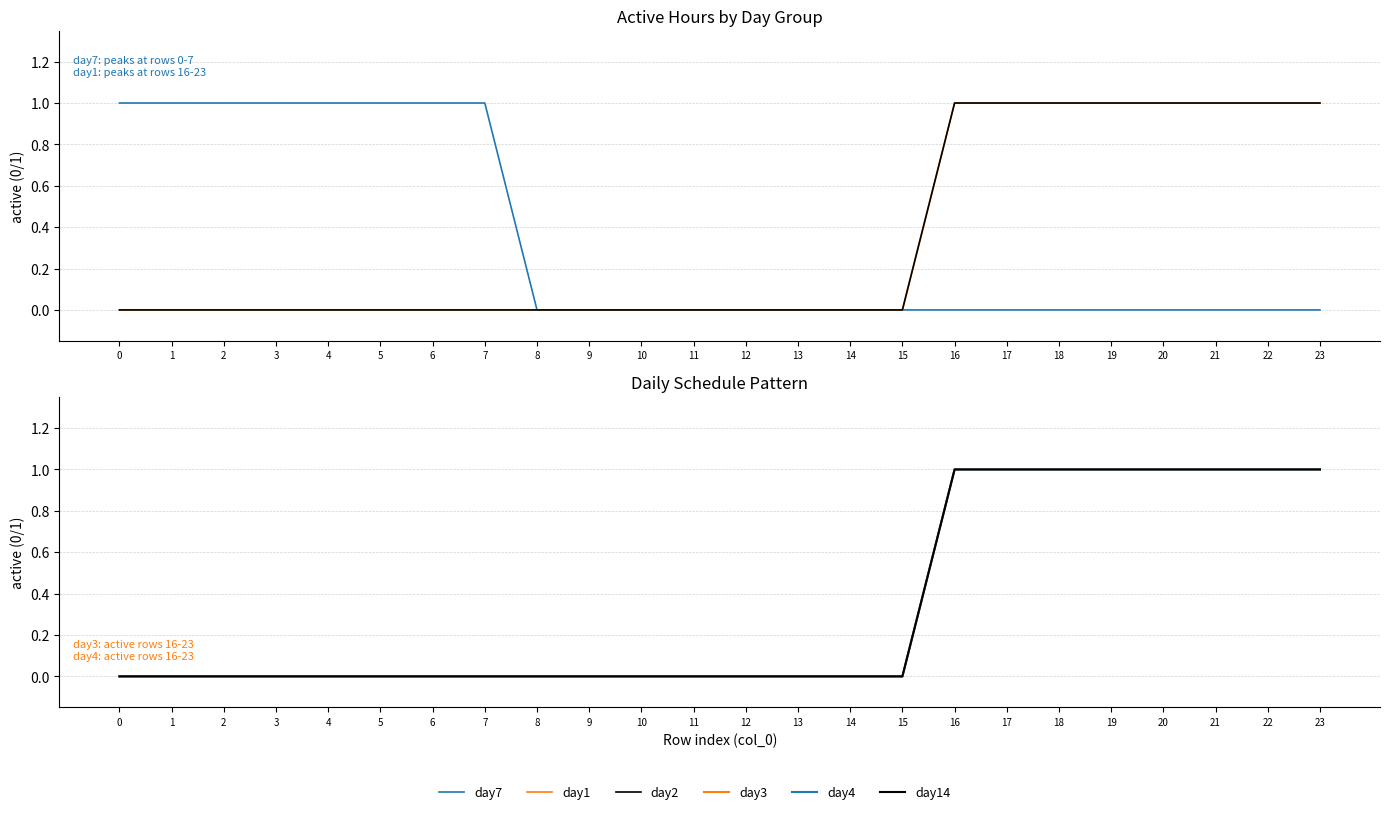

Count the number of categories in the chart.

24